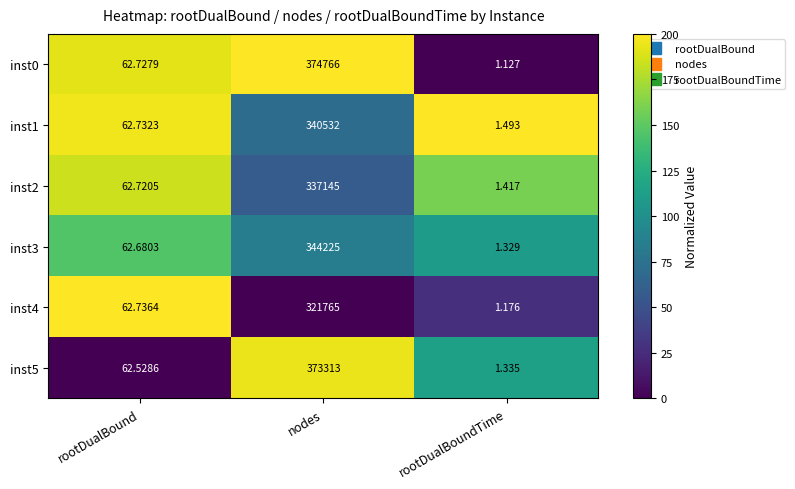

At which label does inst5 first exceed 62?

rootDualBound